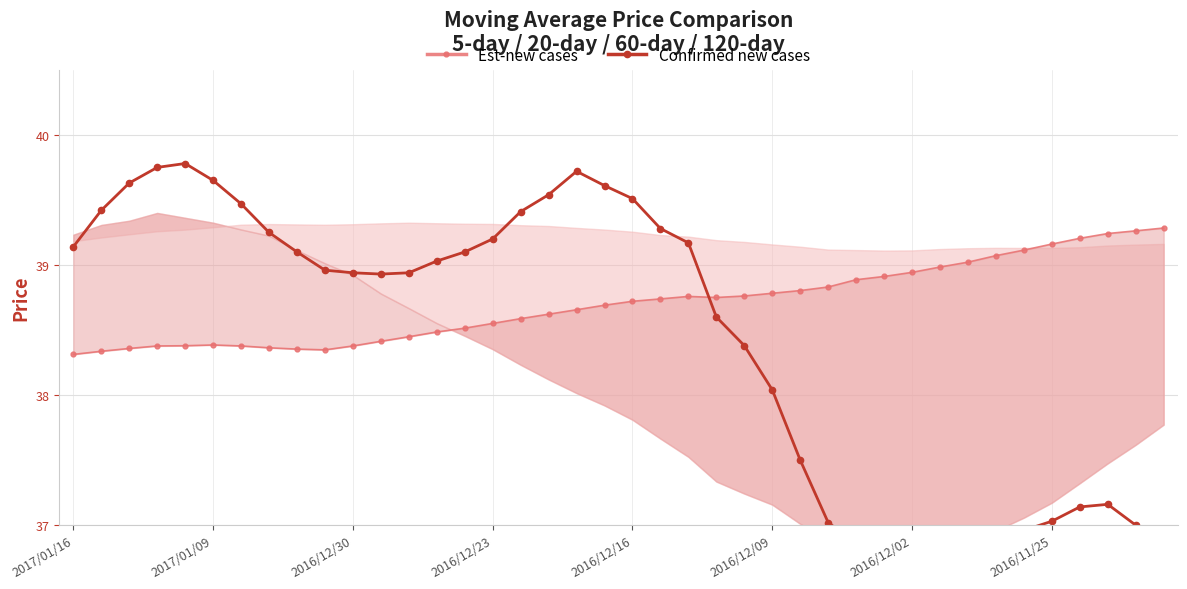

At which category does Confirmed new cases reach its first local valley?

11